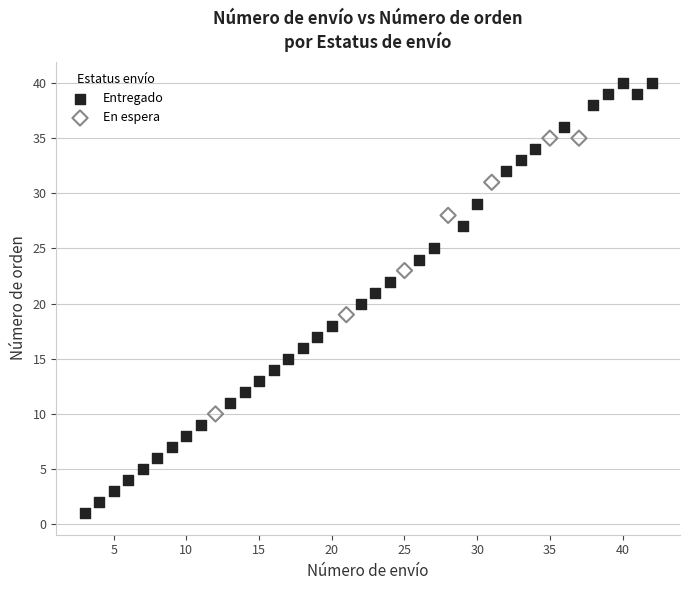

Which series reaches the maximum Y coordinate?

Entregado